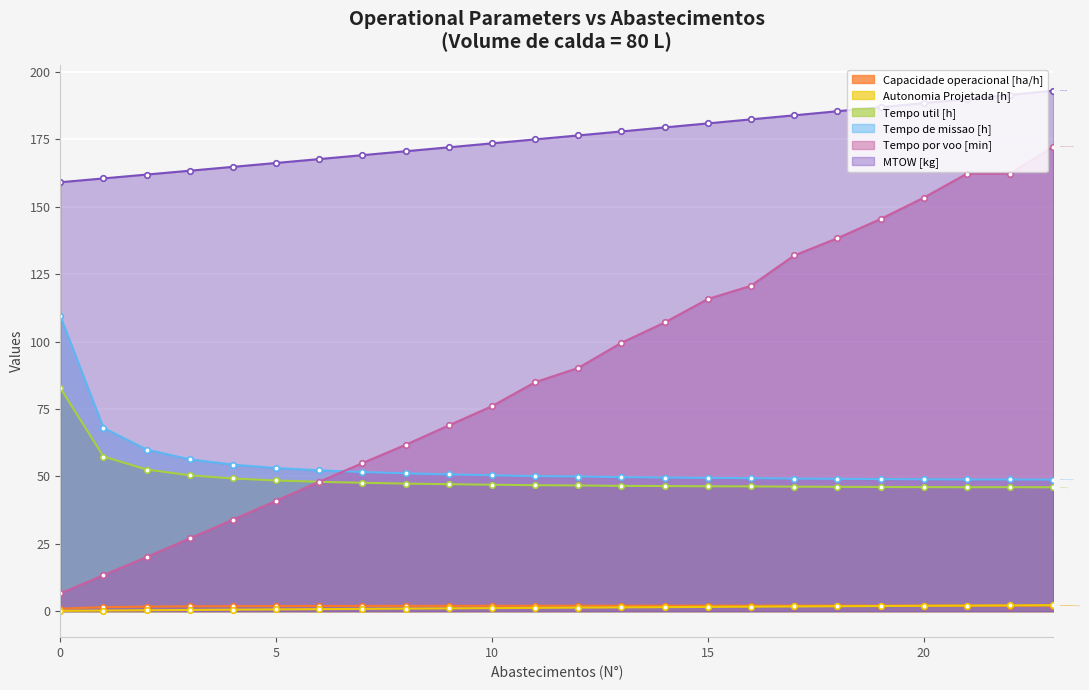

What is the total value across all series at 6?

318.6